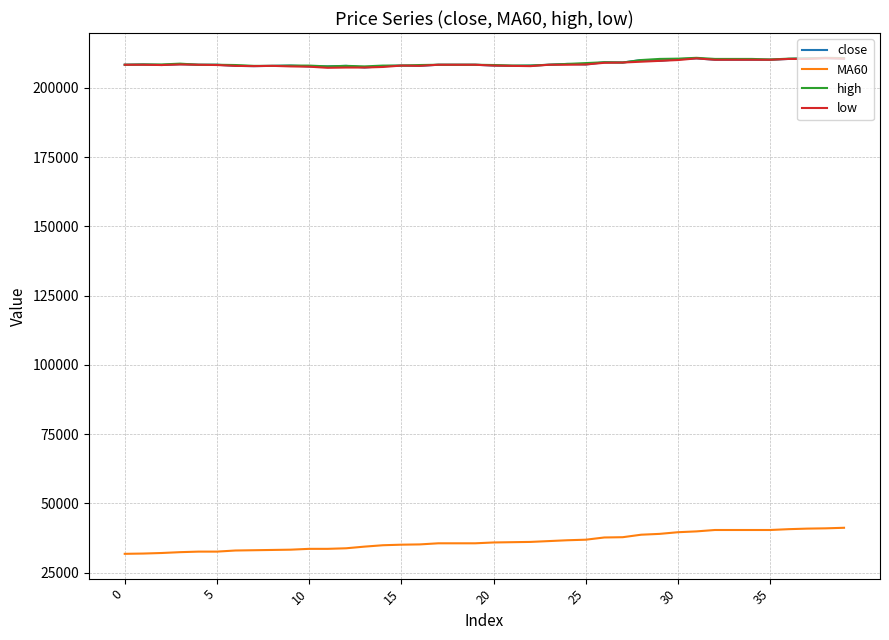

What is the maximum value shown in the chart?

210800